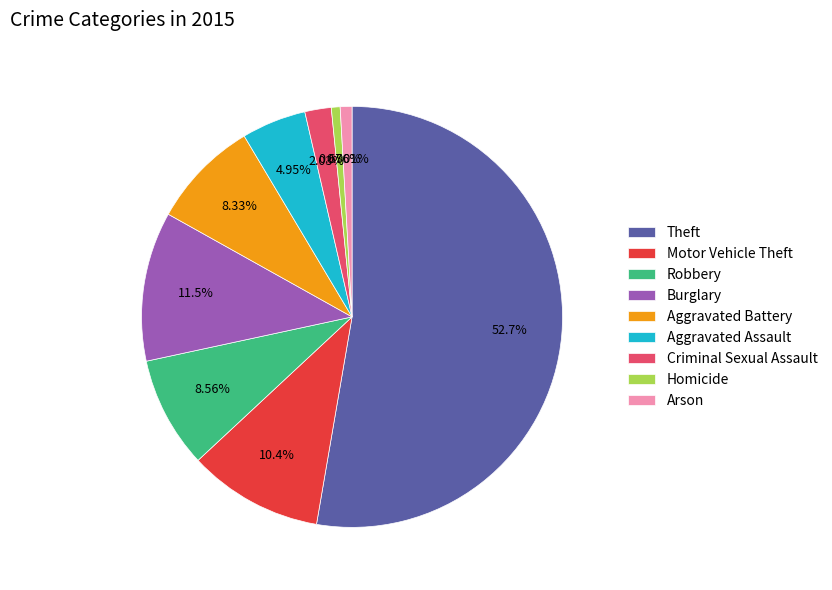

To the nearest percent, what is the difference between the largest and smallest slice percentages?

52%